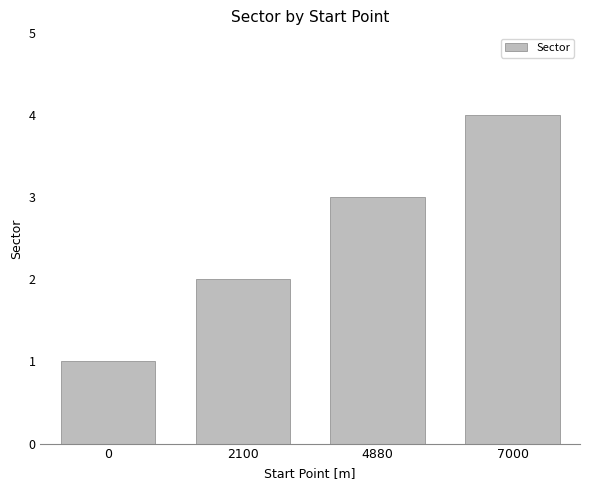

What is the value of the 4th bar from the left?

4